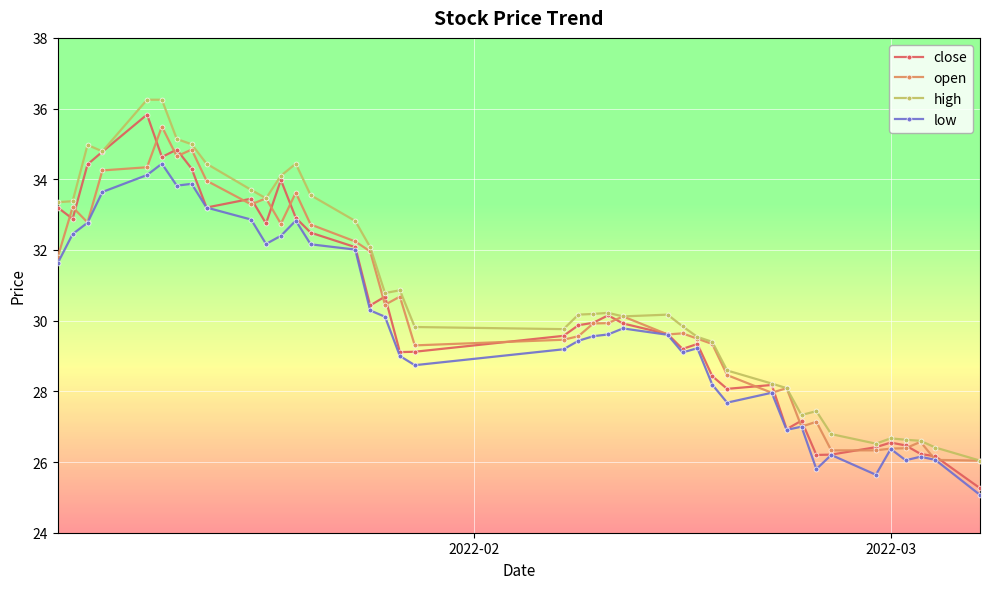

Does the chart have visible grid lines?

Yes